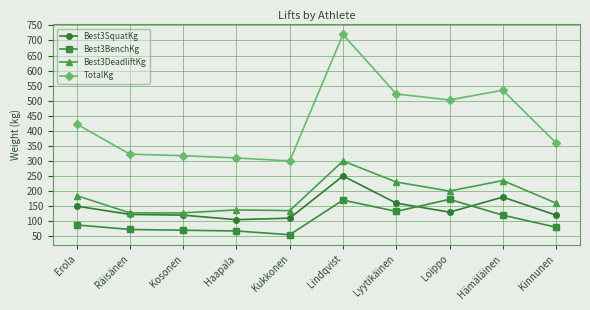

What is the difference between the Best3DeadliftKg values at Loippo and Erola?

15.0